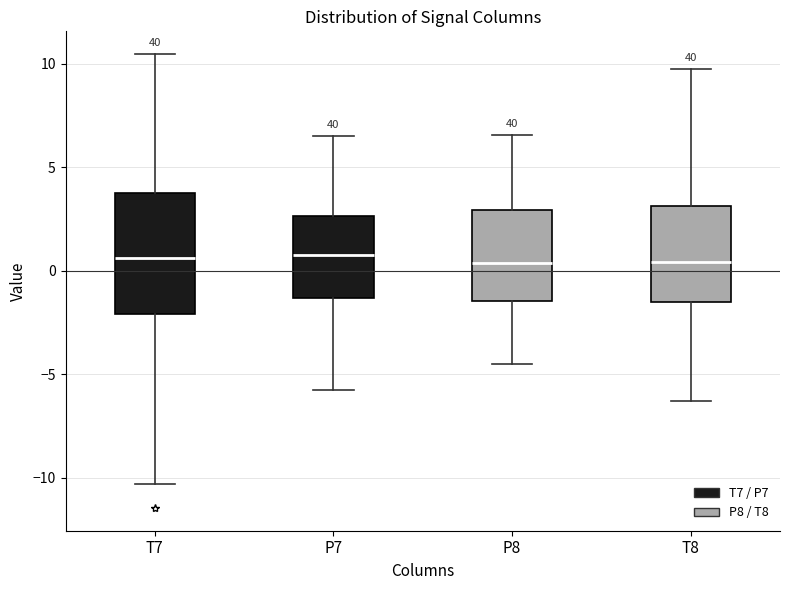

Which box is the tallest, from its lower edge to its upper edge?

T7